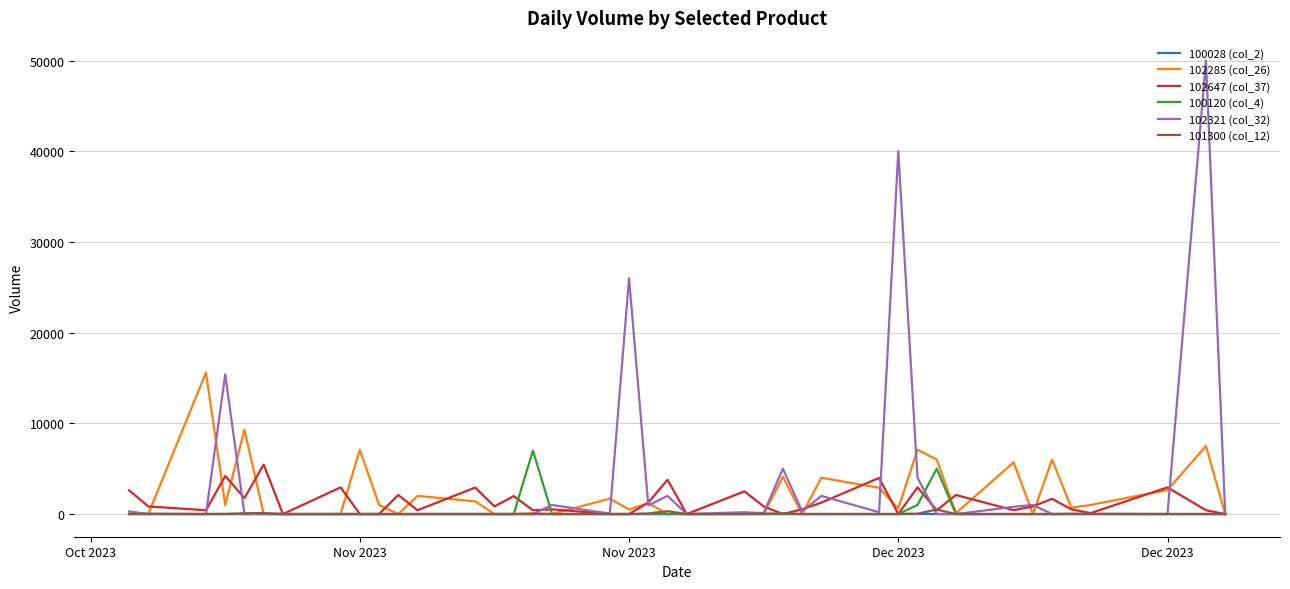

Which series has the largest range (max minus min)?

102321 (col_32)